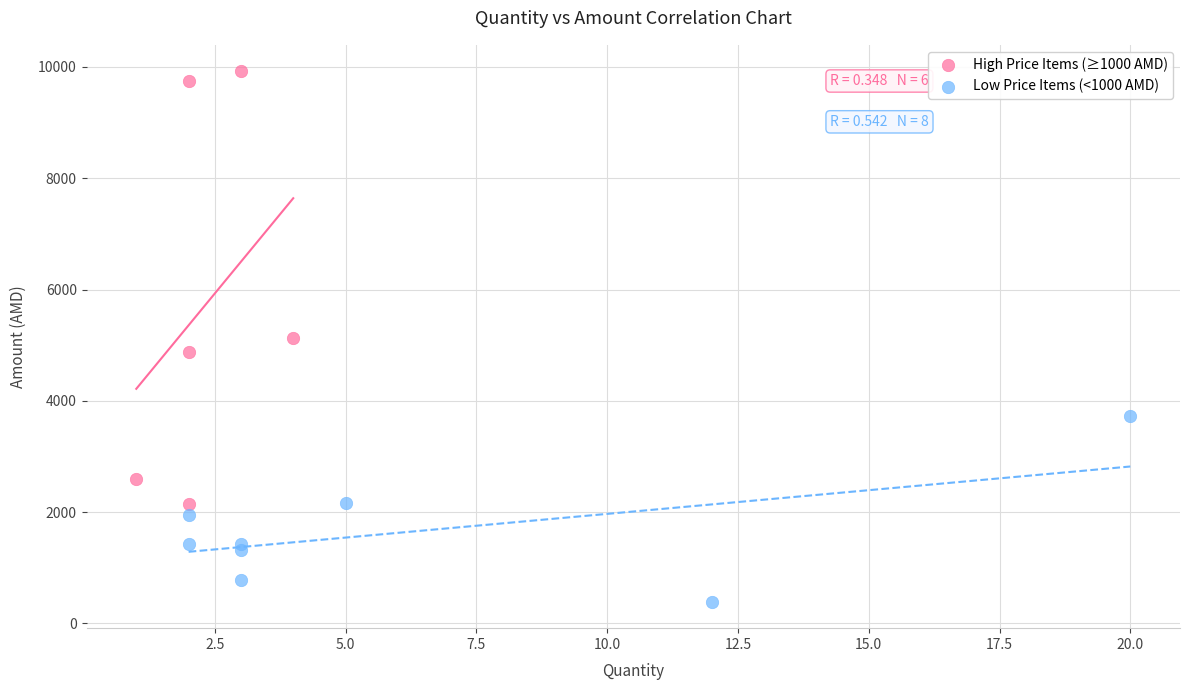

Which series reaches the minimum Y coordinate?

Low Price Items (<1000 AMD)